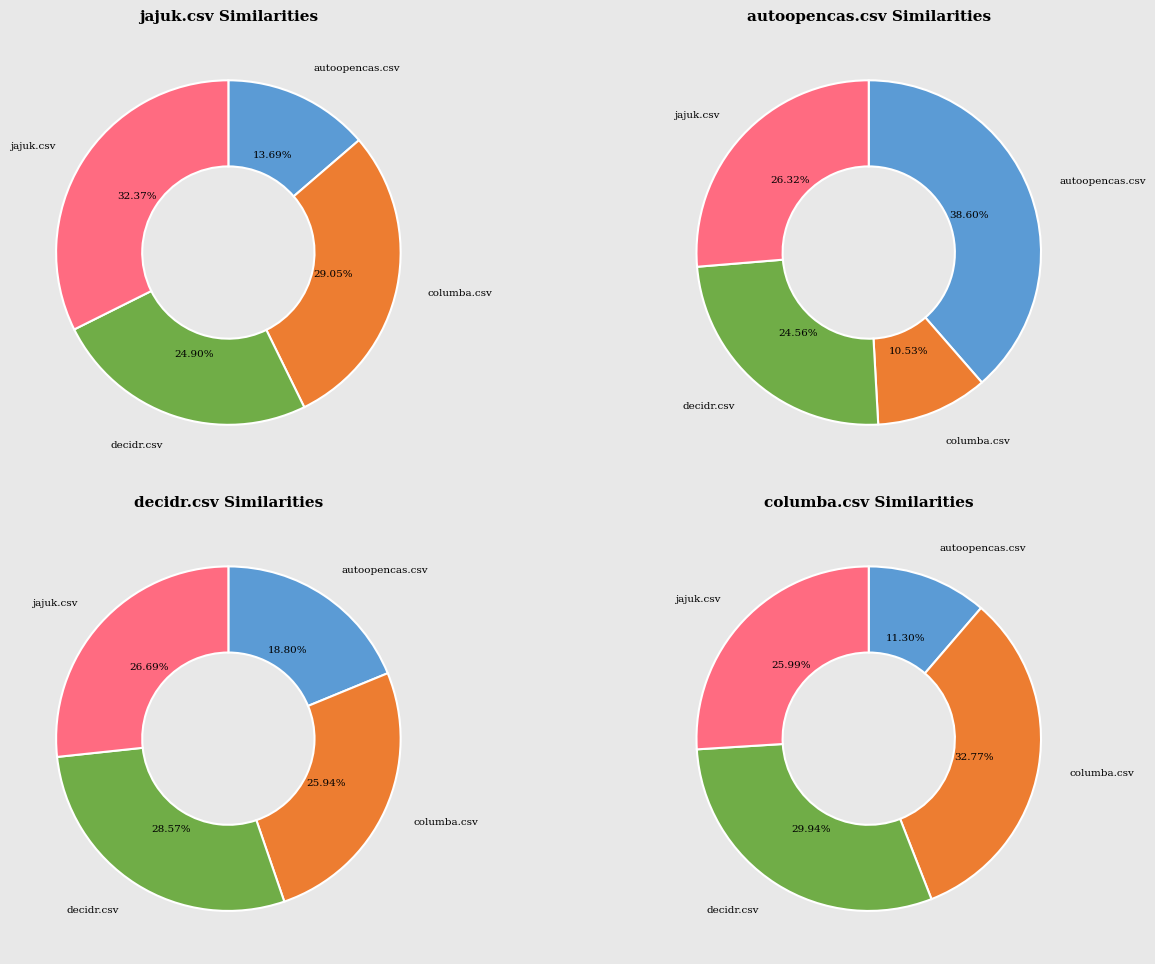

How many segments does this pie chart have?

4